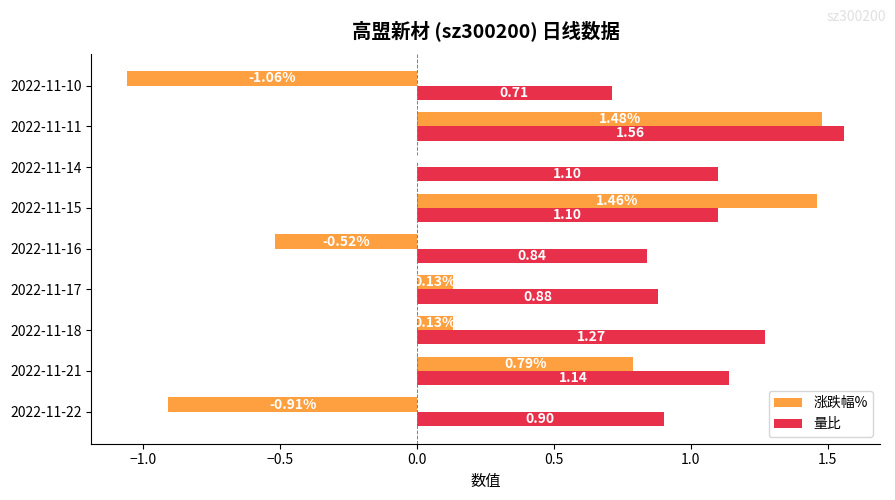

At which category is the sum across all series the highest?

2022-11-11